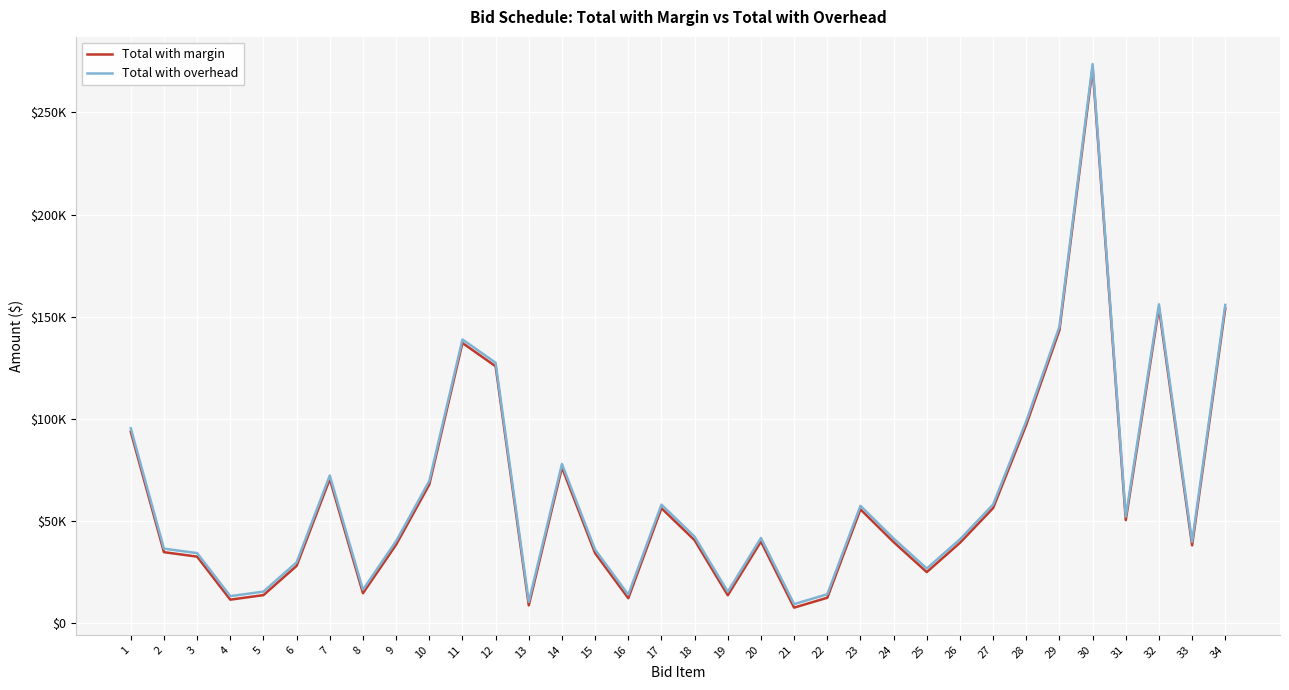

Reading left to right, what are all the values shown in this chart?

Total with margin: 1=93547	2=34558	3=32372	4=11285	5=13511	6=27843	7=70408	8=14453	9=38243	10=67696	11=137058	12=125641	13=8492	14=76051	15=34060	16=11992	17=56104	18=40416	19=13463	20=39774	21=7379	22=12223	23=55537	24=39517	25=24804	26=39139	27=56168	28=97020	29=143370	30=271997	31=50277	32=154293	33=37896	34=153989
Total with overhead: 1=95270	2=36281	3=34095	4=13008	5=15234	6=29566	7=72131	8=16176	9=39966	10=69419	11=138781	12=127364	13=10215	14=77774	15=35783	16=13715	17=57827	18=42139	19=15186	20=41497	21=9102	22=13946	23=57260	24=41240	25=26527	26=40862	27=57891	28=98743	29=145093	30=273720	31=52000	32=156016	33=39619	34=155712